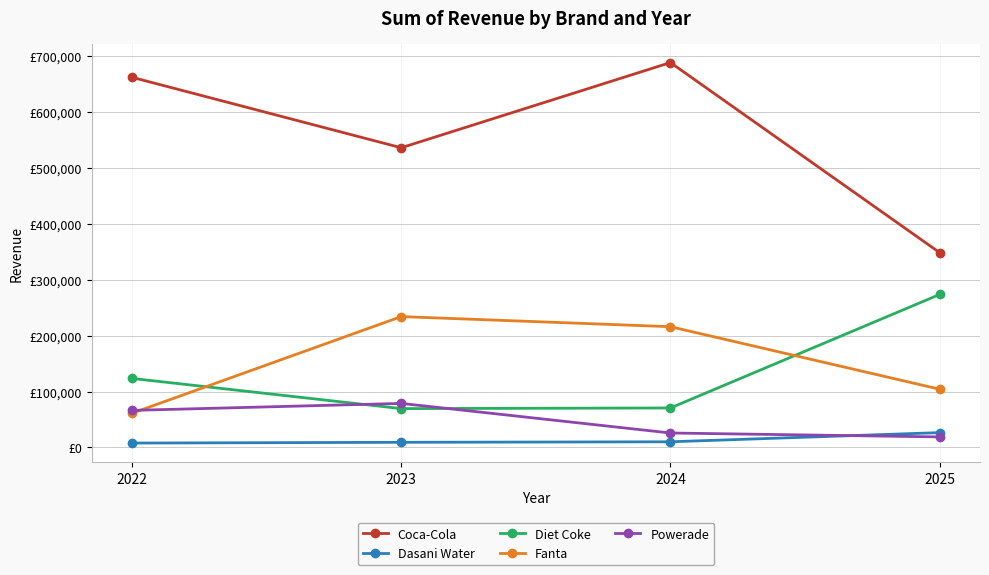

What are all the series names shown in the legend?

Coca-Cola, Dasani Water, Diet Coke, Fanta, Powerade